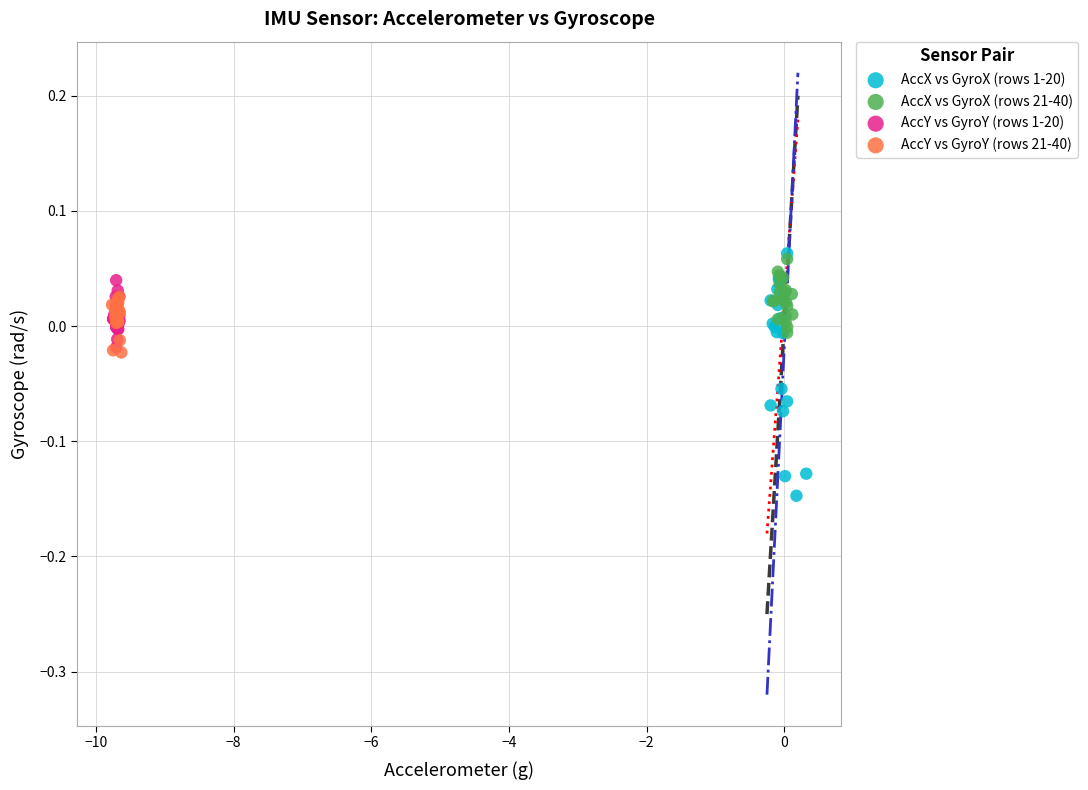

Which series has the largest Y range (max minus min)?

AccX vs GyroX (rows 1-20)